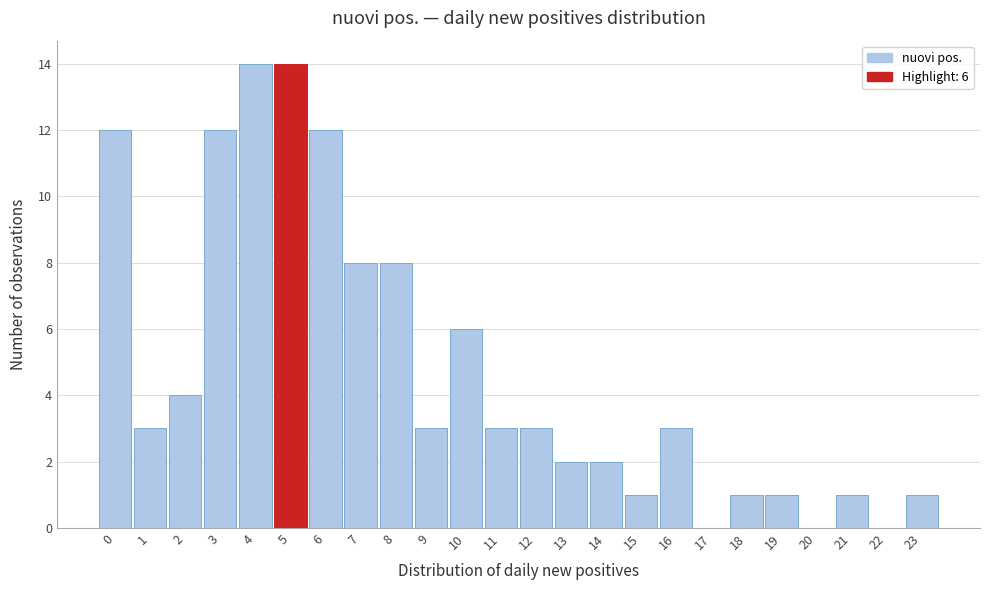

Reading left to right, what are all the values shown in this chart?

0=12	1=3	2=4	3=12	4=14	5=14	6=12	7=8	8=8	9=3	10=6	11=3	12=3	13=2	14=2	15=1	16=3	17=0	18=1	19=1	20=0	21=1	22=0	23=1